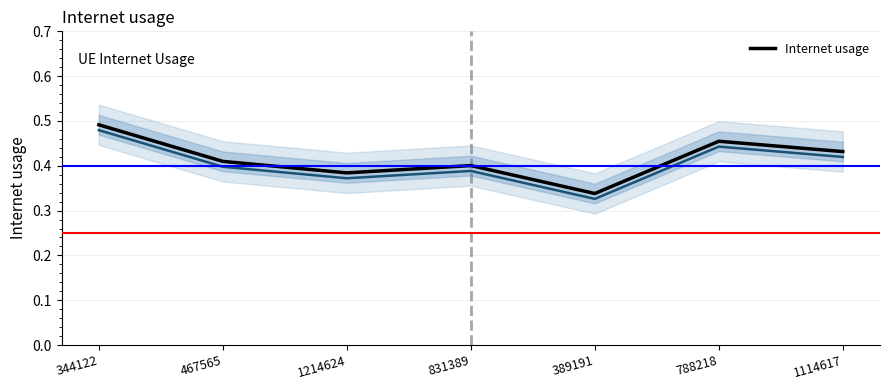

What is the change in value from 344122 to 831389?

-0.1